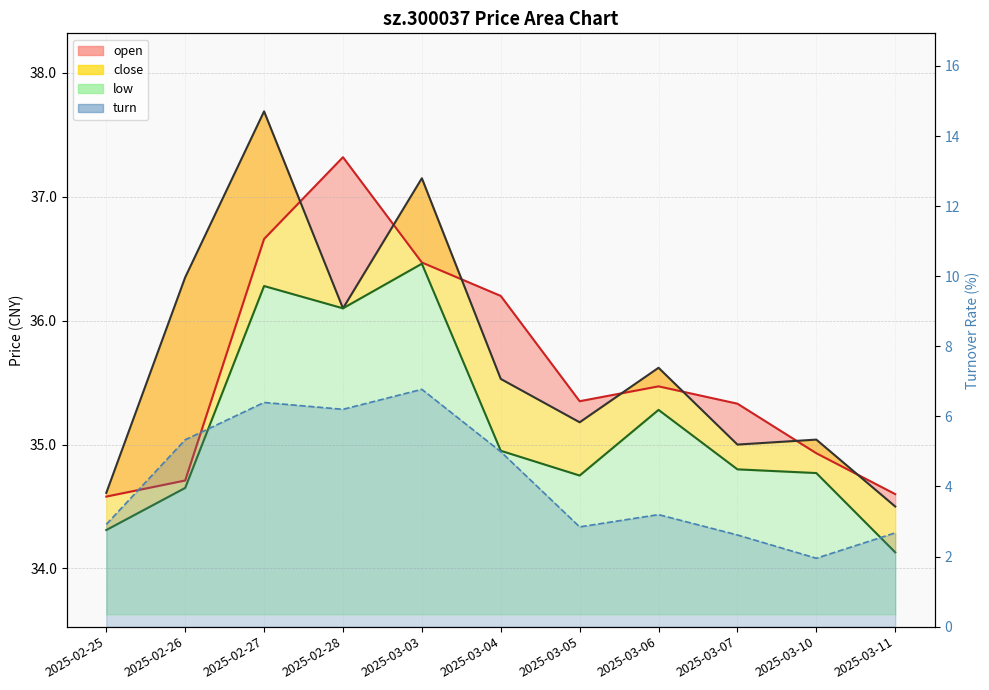

Rank the series by their maximum value, from lowest to highest.

turn, low, open, close